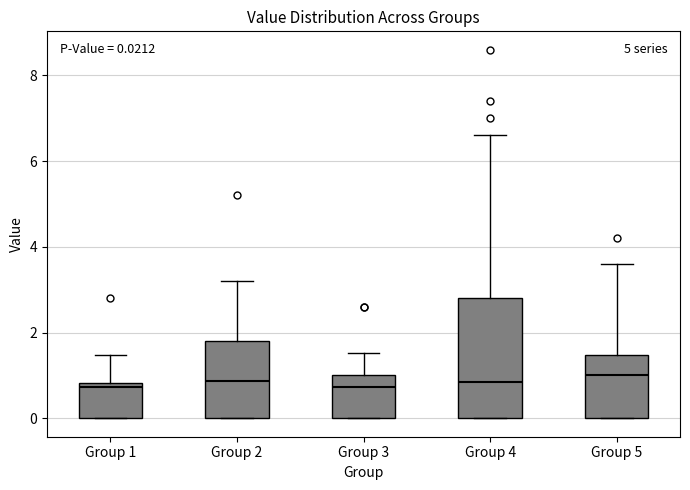

Which box is the tallest, from its lower edge to its upper edge?

Group 4